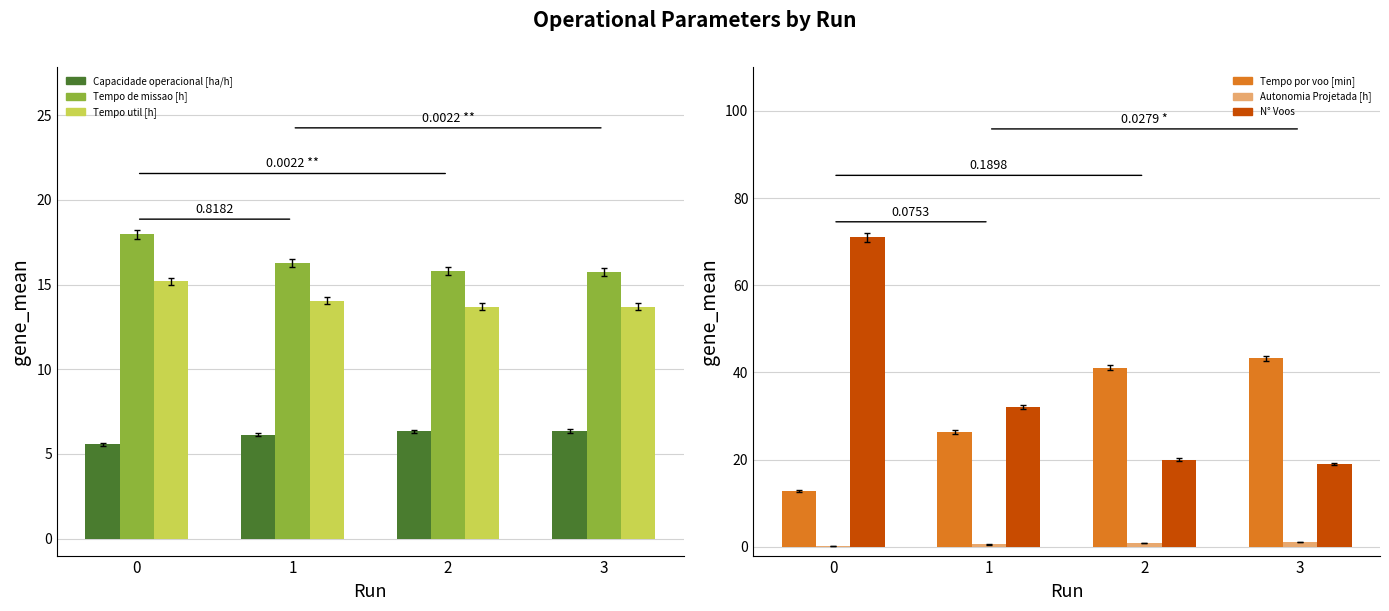

What is the average value of the Tempo de missao [h] series?

16.4